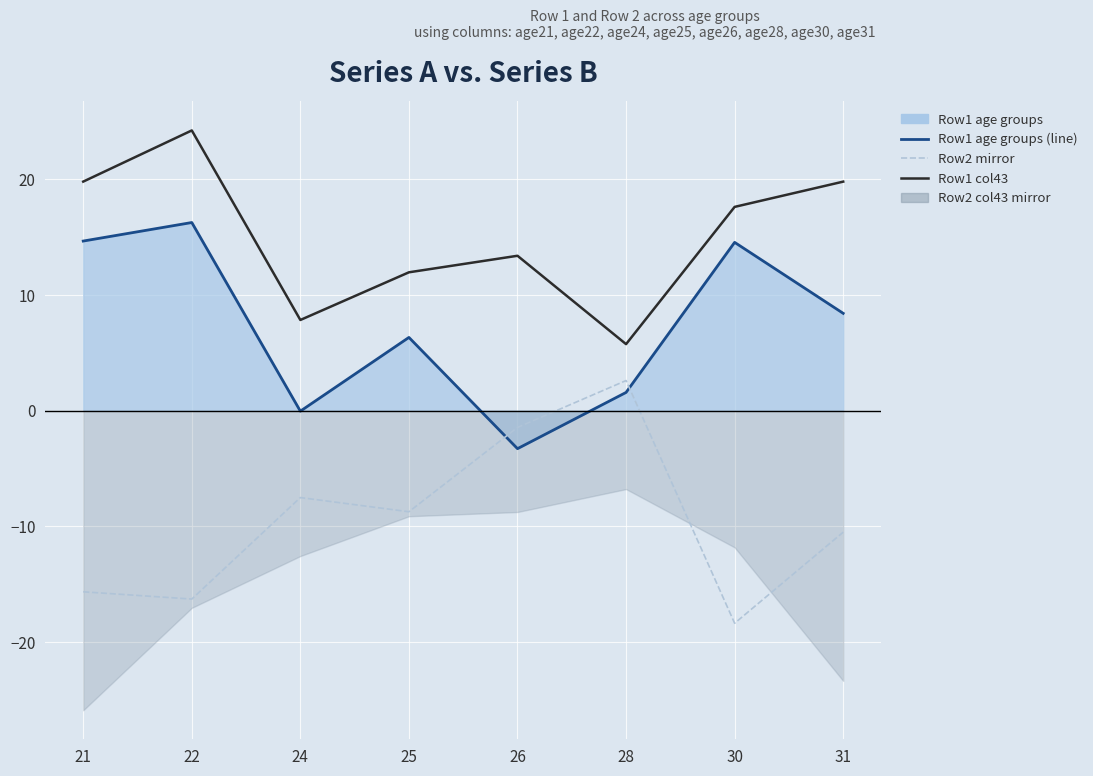

Is the value of Row1 col43 at 21 greater than the value of Row1 age groups at 30?

Yes